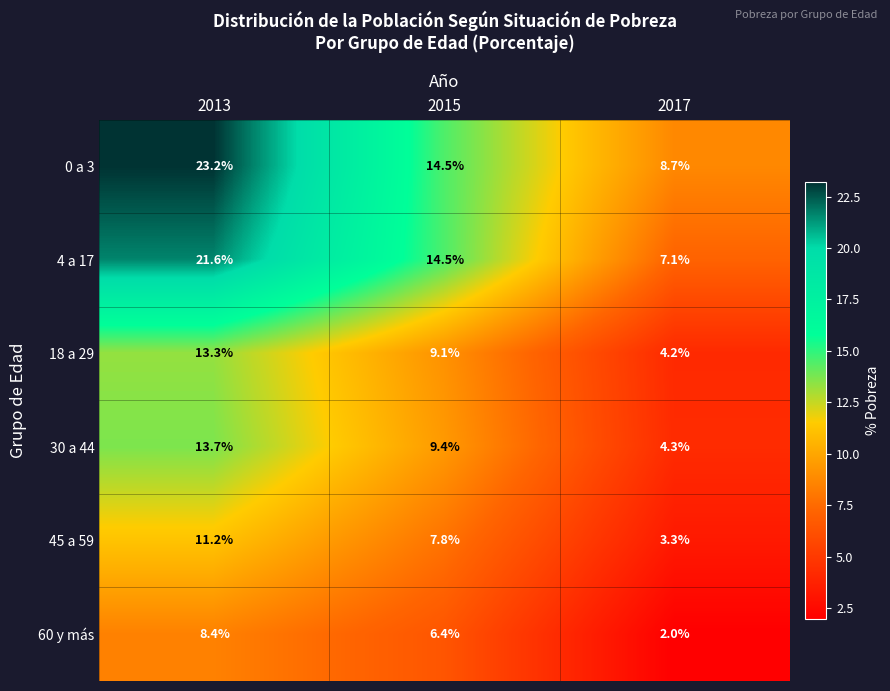

Count the number of data series in this chart.

6